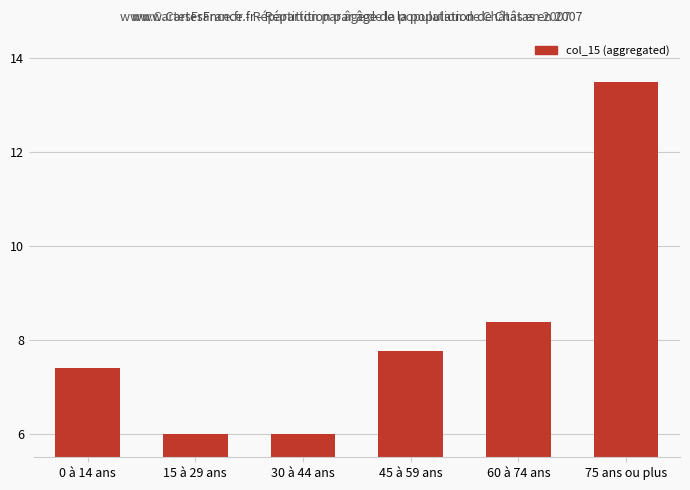

The chart shows a value of 9.6 at 15 à 29 ans. True or false?

False